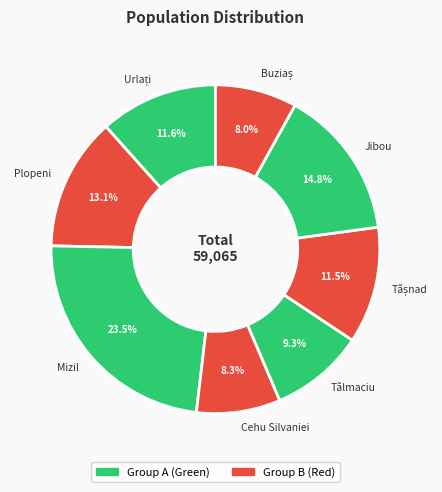

Is there a majority slice in this chart?

No